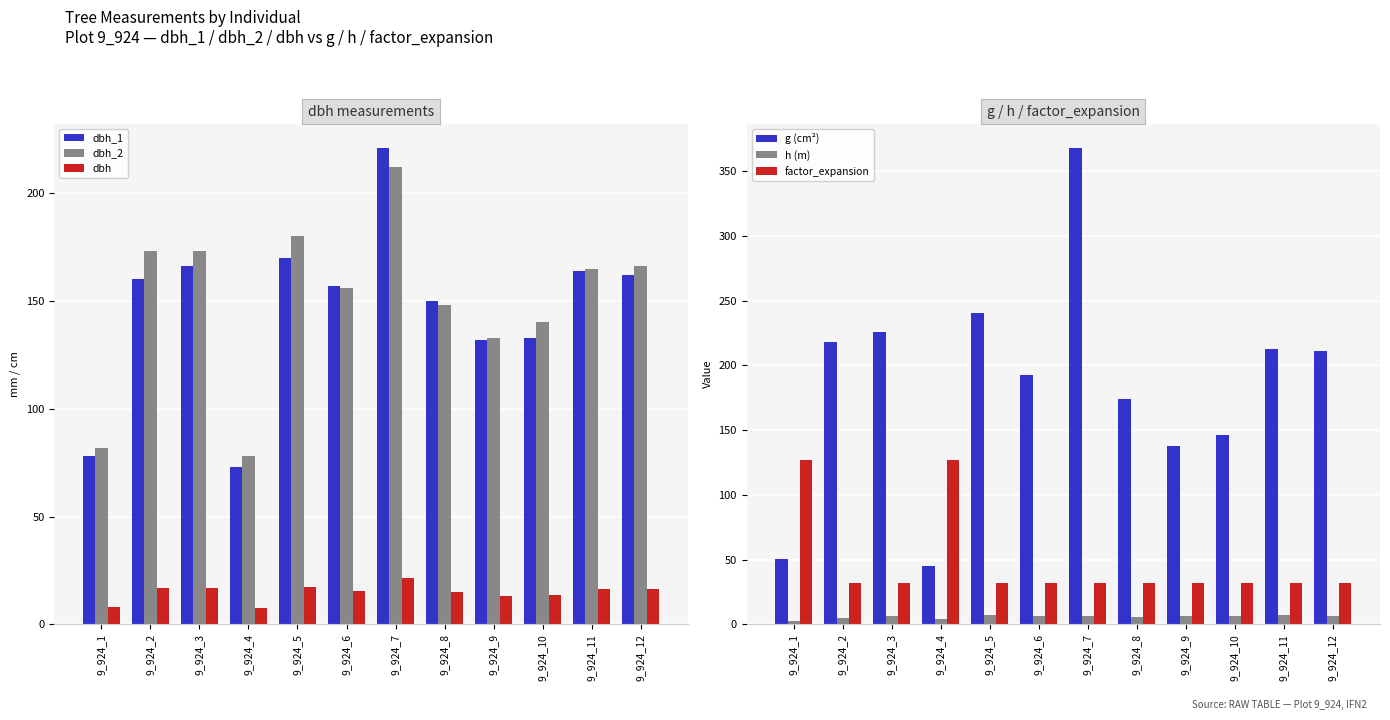

What is the difference between the dbh values at 9_924_9 and 9_924_8?

1.7